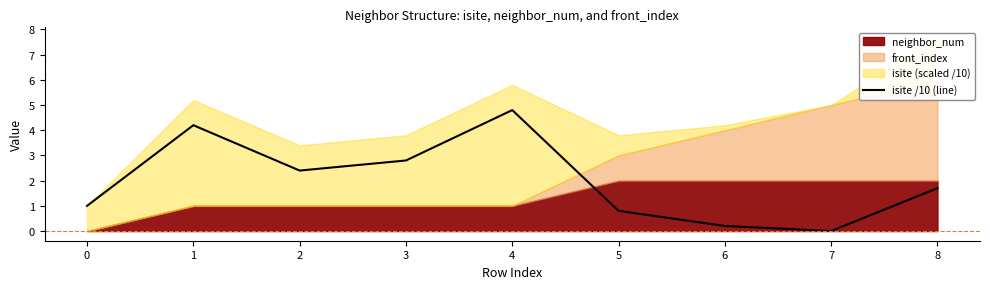

Is it true that the value at 4 is 3.0?

False